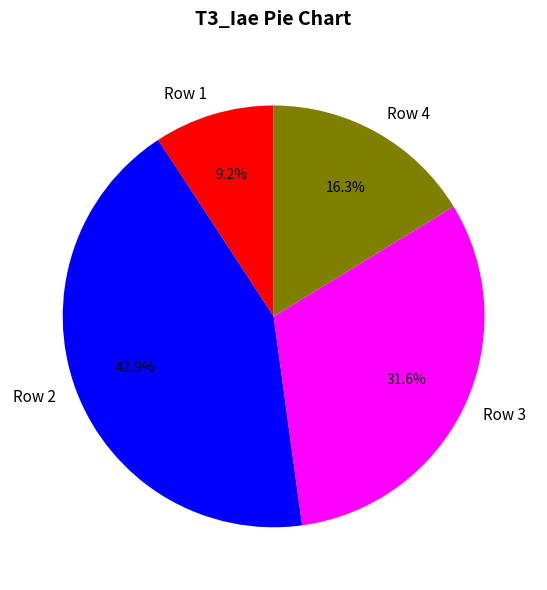

What is the total percentage of Row 1 and Row 4?

25.5%